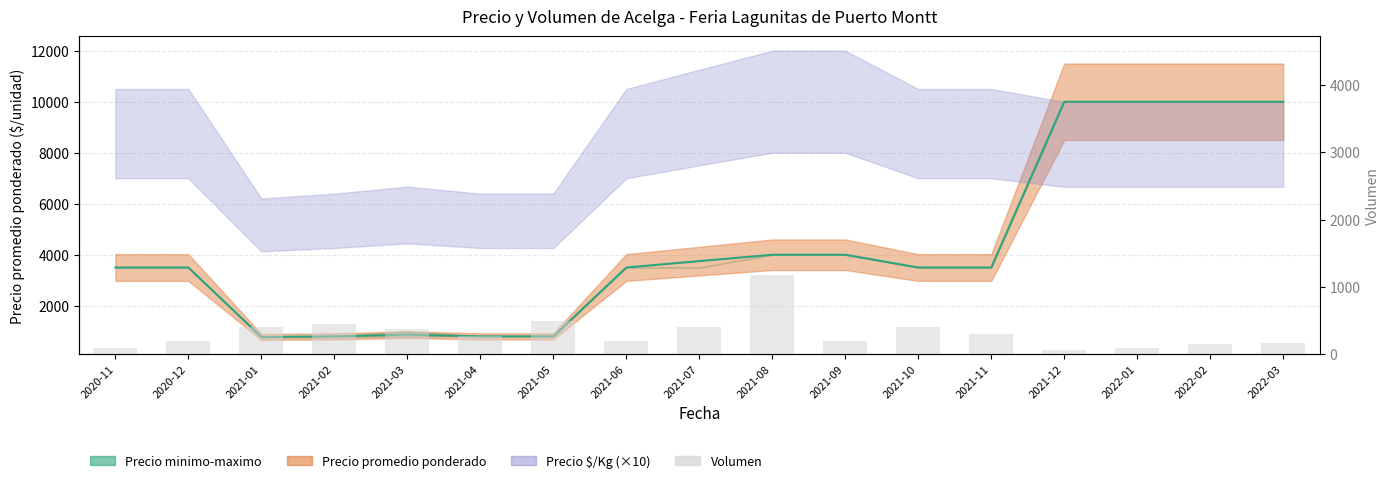

Between 2021-07 and 2022-03, which is larger?

2021-07